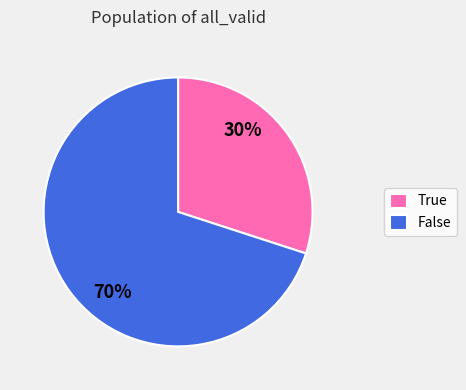

Between True and False, which is larger?

False